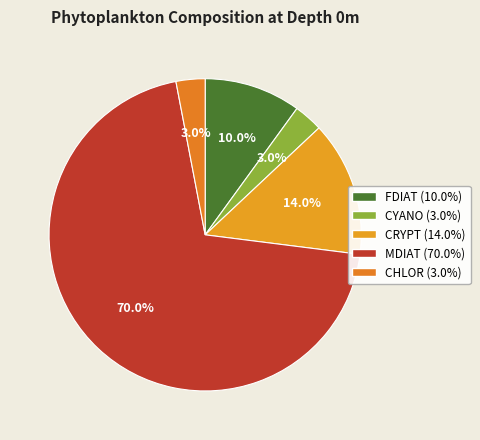

Rank the categories by value from lowest to highest.

CYANO, CHLOR, FDIAT, CRYPT, MDIAT